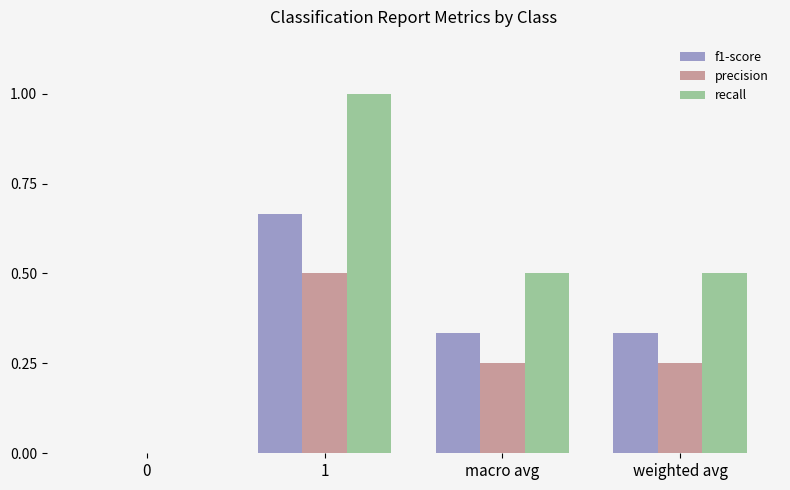

True or false: f1-score has a value of 1.0 at 1.

False